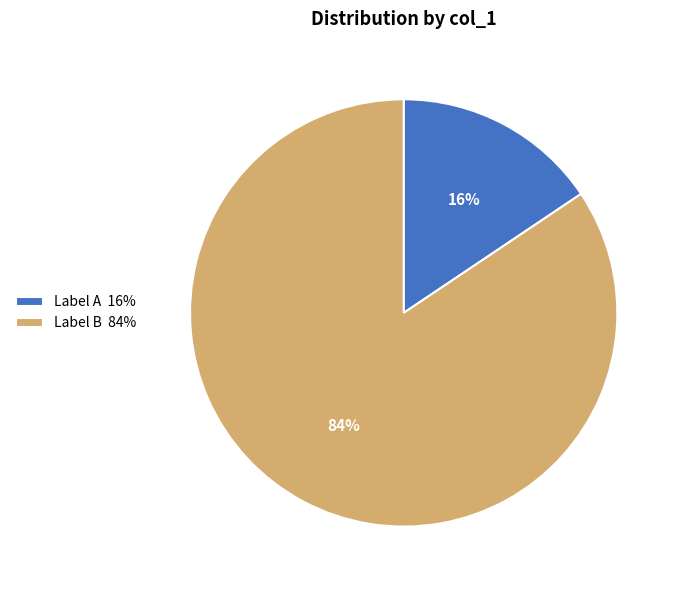

To the nearest percent, what is the average slice percentage?

50%